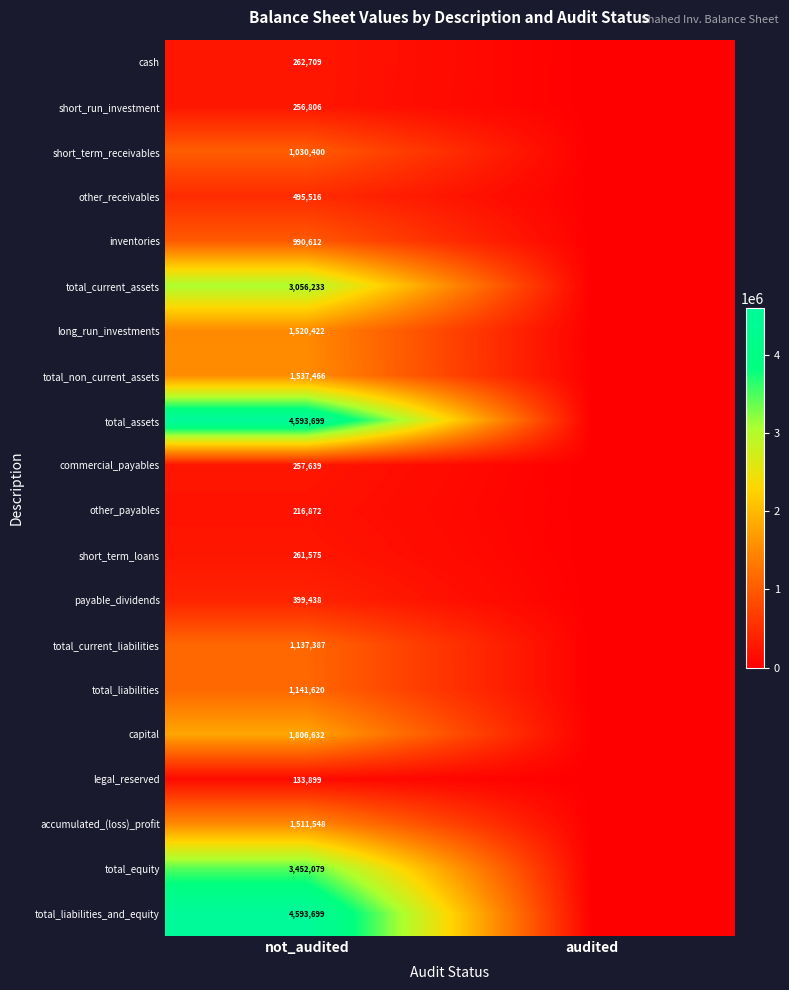

The value of short_term_loans at not_audited is 127978. True or false?

False